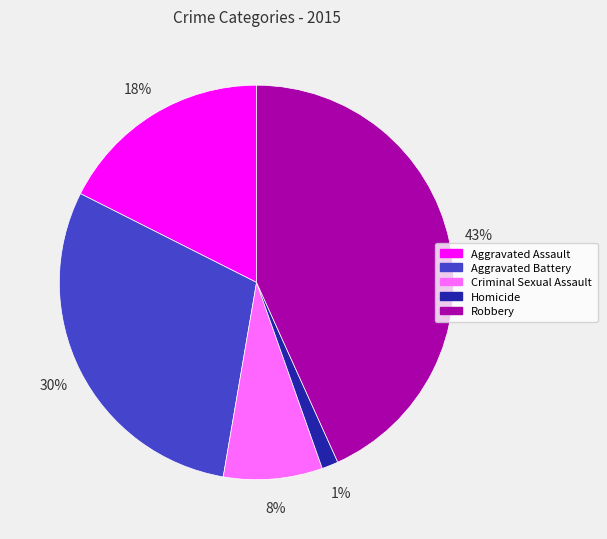

What is the largest slice in the pie chart?

Robbery